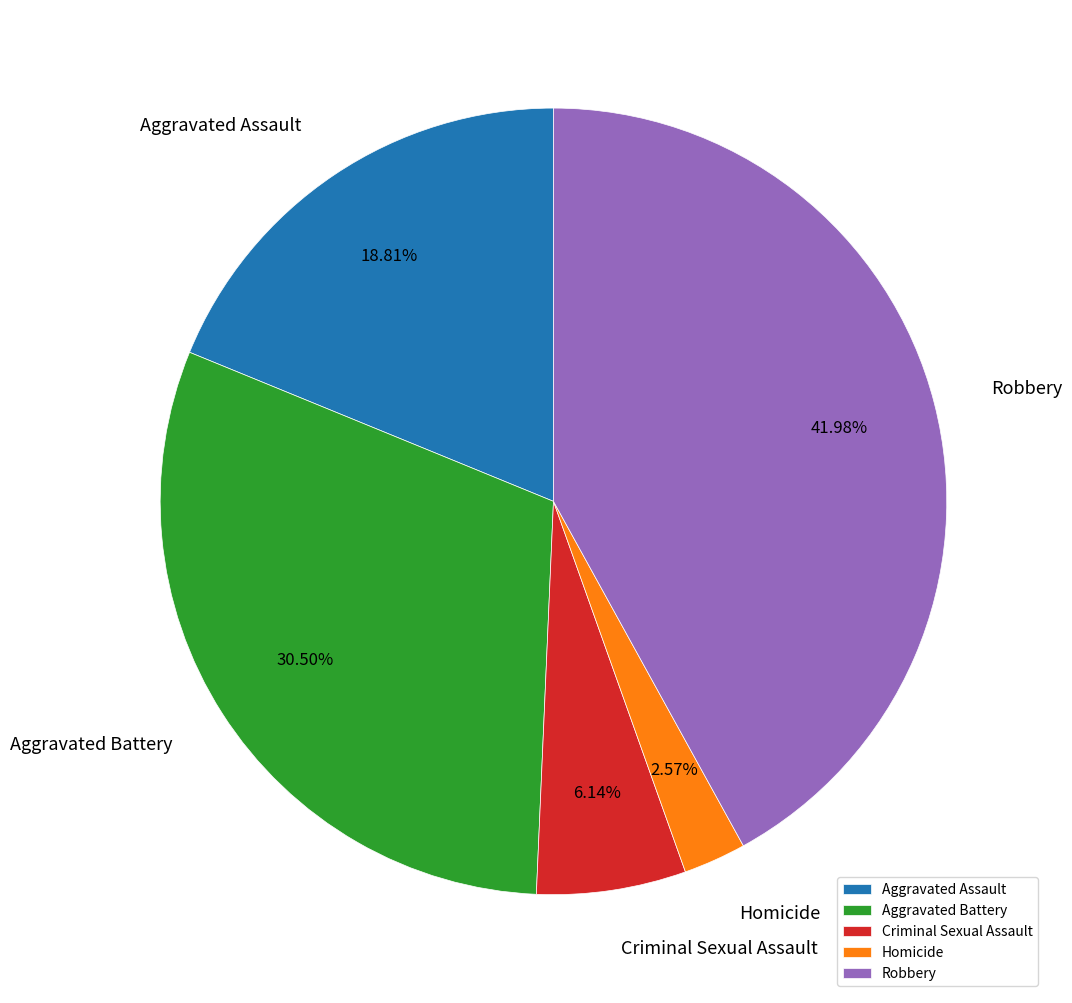

Approximately how many times larger is the value at Aggravated Battery compared to Aggravated Assault?

1.6